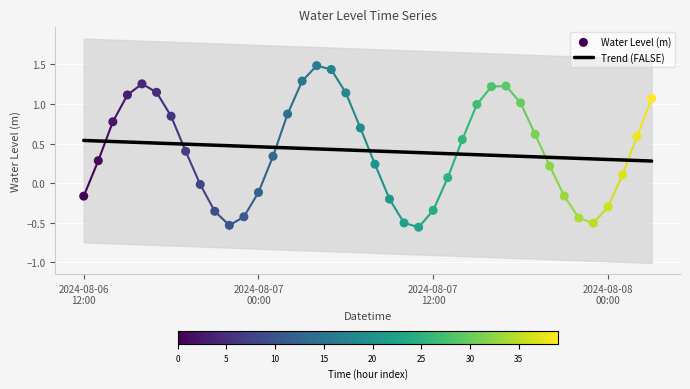

Which series has the largest Y range (max minus min)?

Water Level (m)